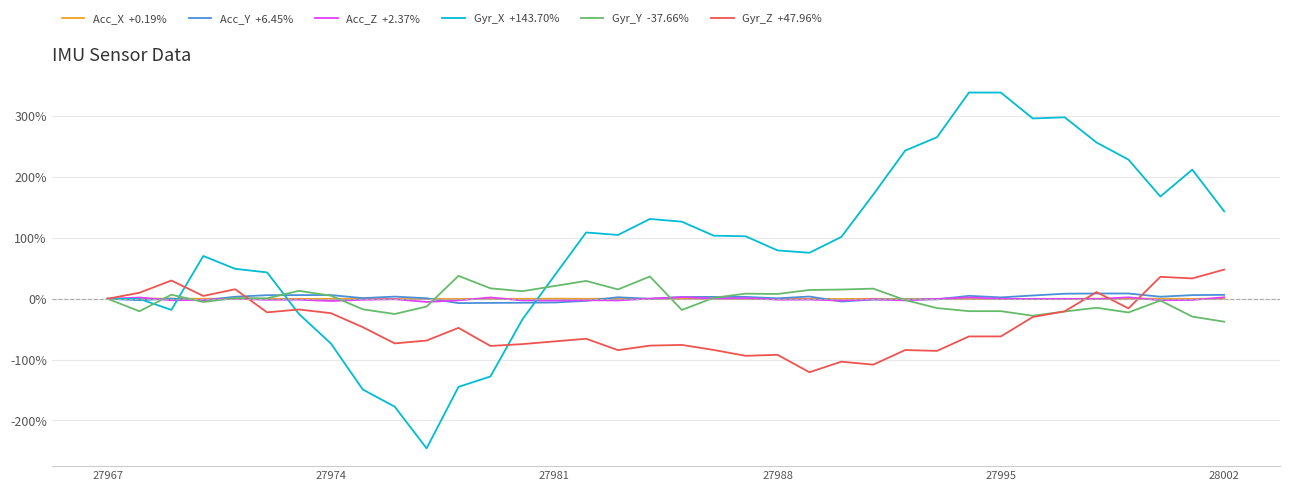

What is the minimum value shown in the chart?

-245.8